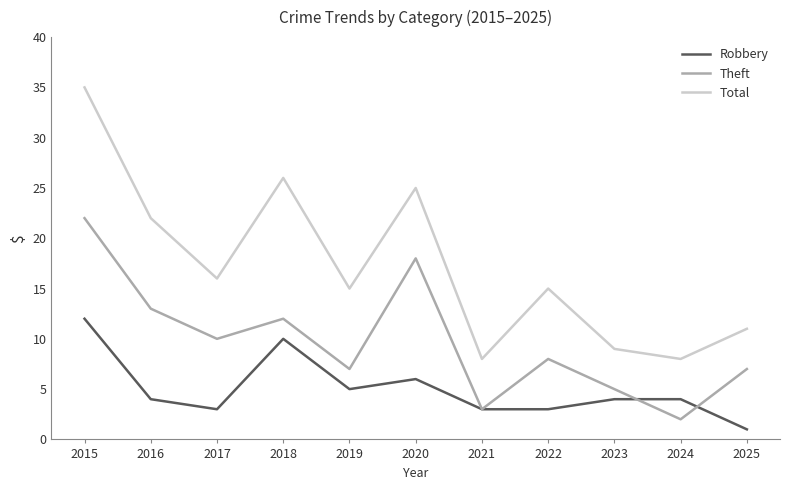

What is the smallest value displayed?

1